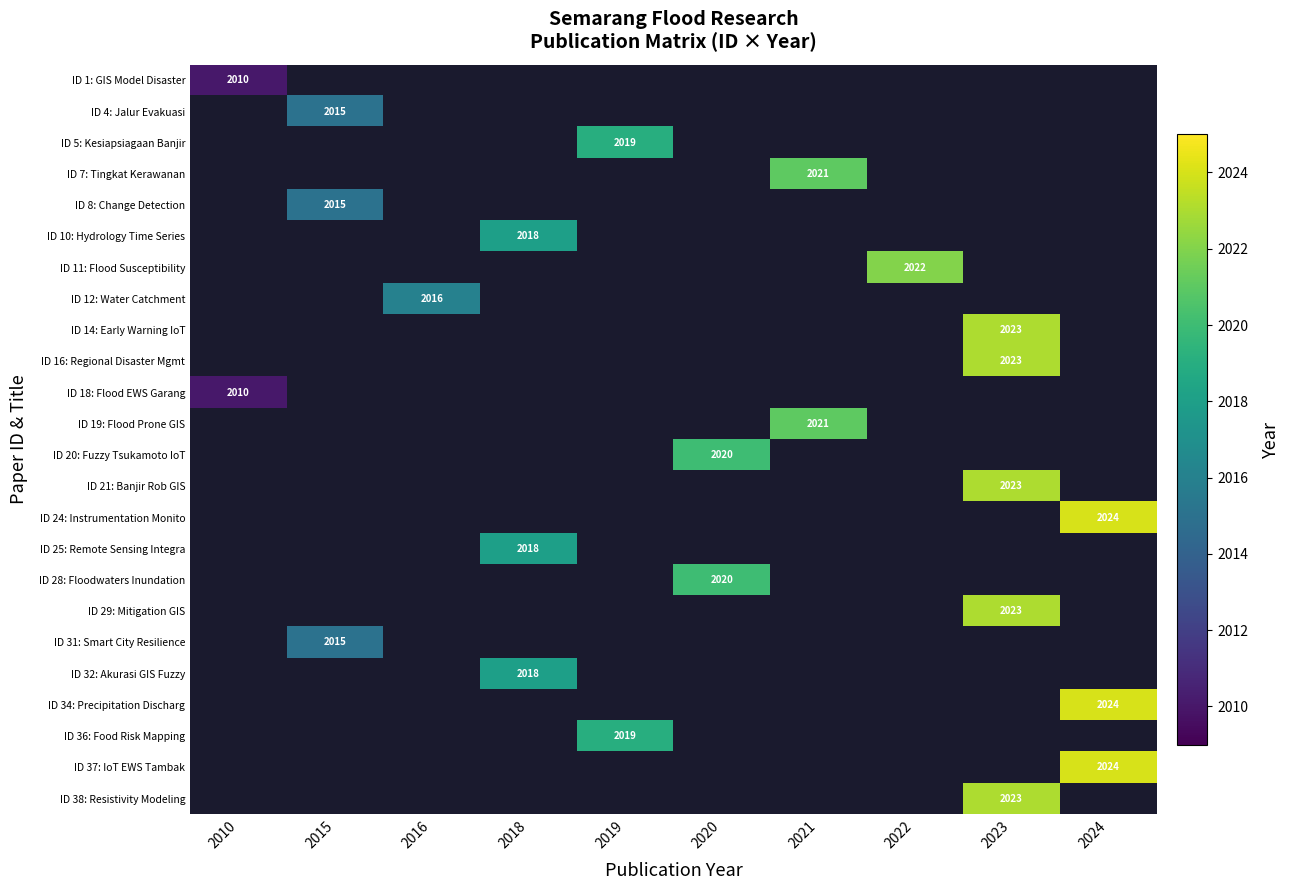

Is it true that ID 12: Water Catchment equals 3267 at 2016?

False